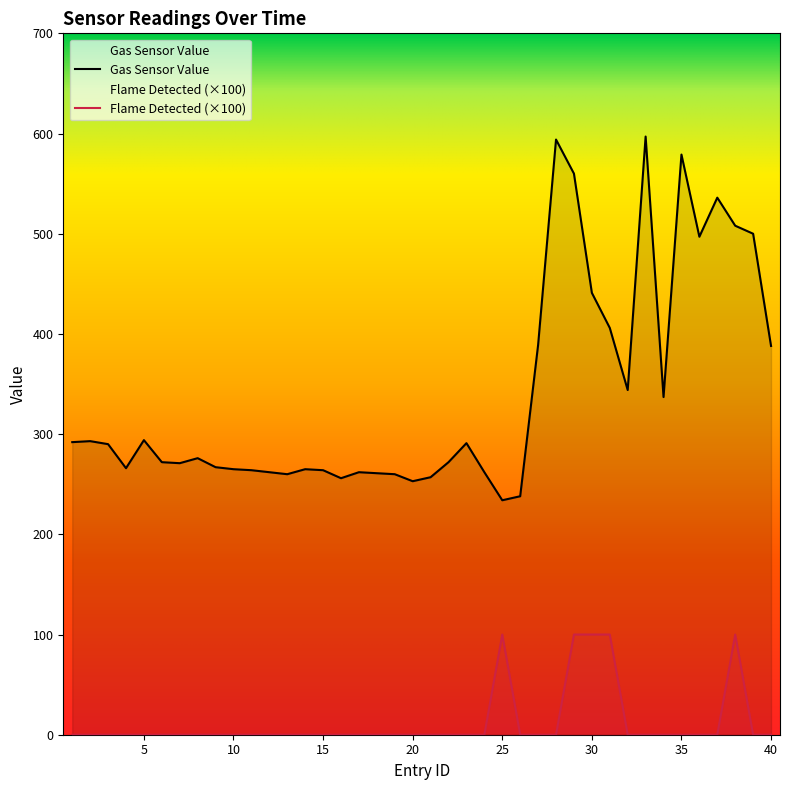

The Gas Sensor Value series shows 266 at 4. True or false?

True